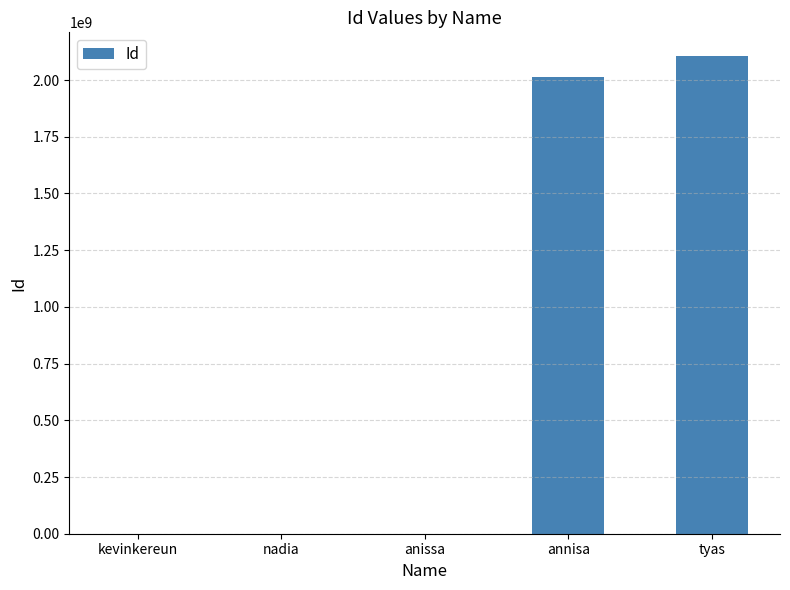

At which label is the value closest to 1052615020?

annisa